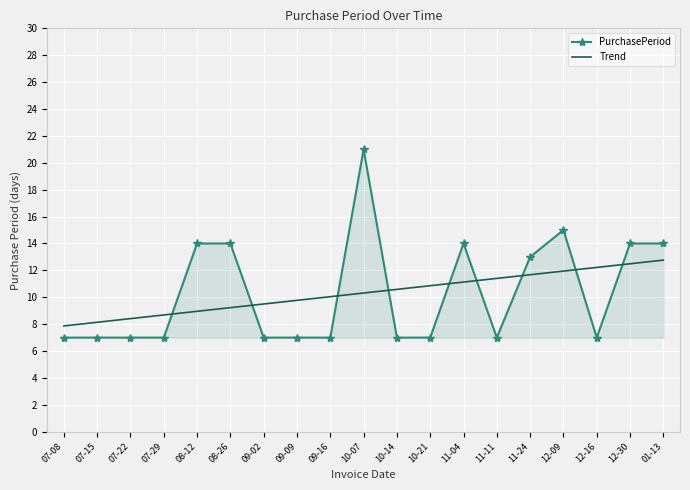

What is the difference between the maximum and minimum values in the Trend series?

4.9